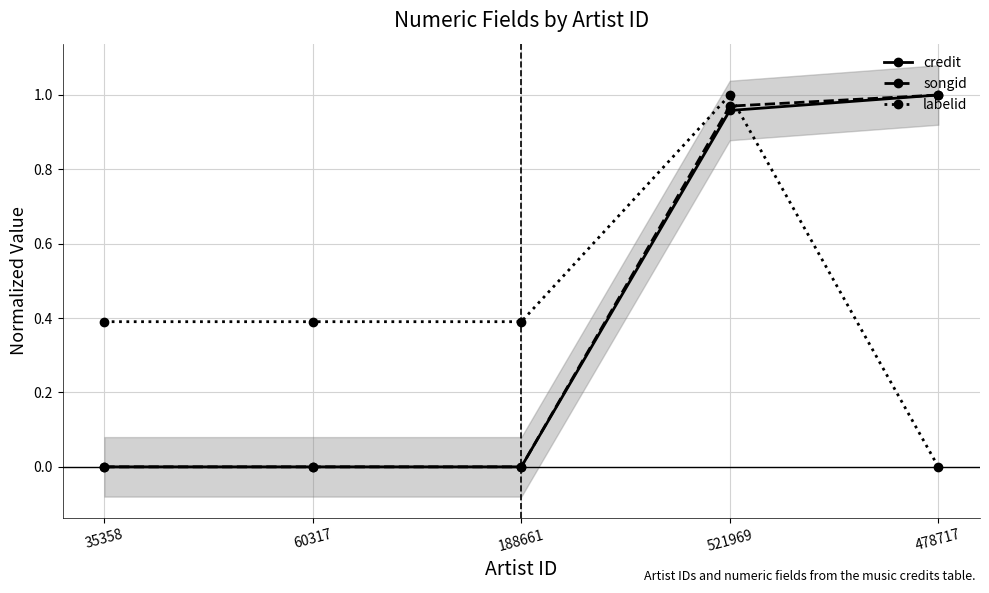

Which series has the largest range (max minus min)?

credit